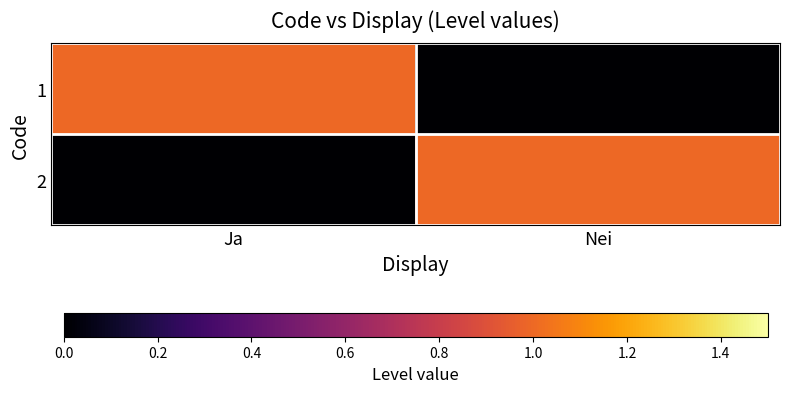

At which category is the sum across all series the highest?

Ja